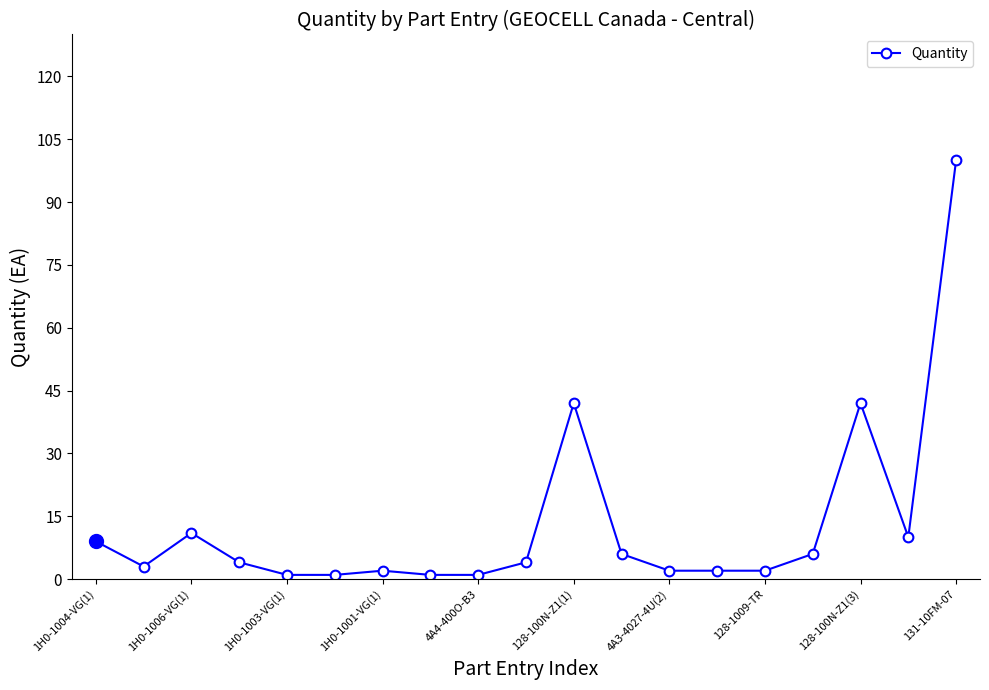

Does the chart have visible grid lines?

No